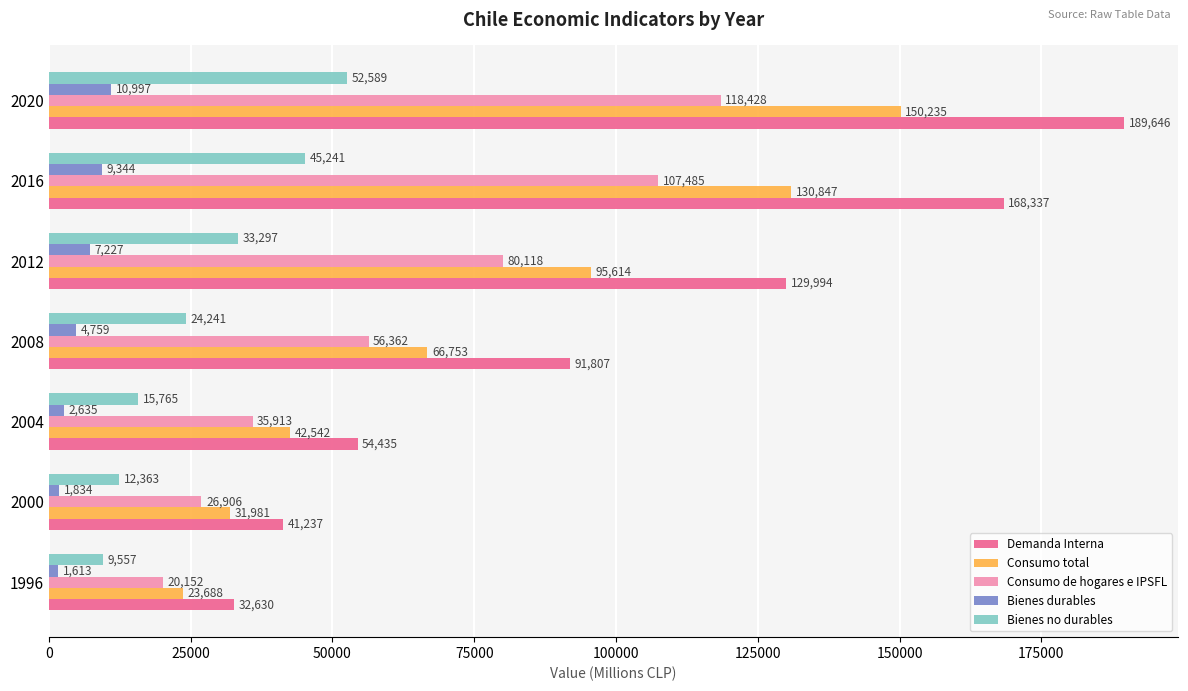

At which category does the chart reach its peak across all series?

2020